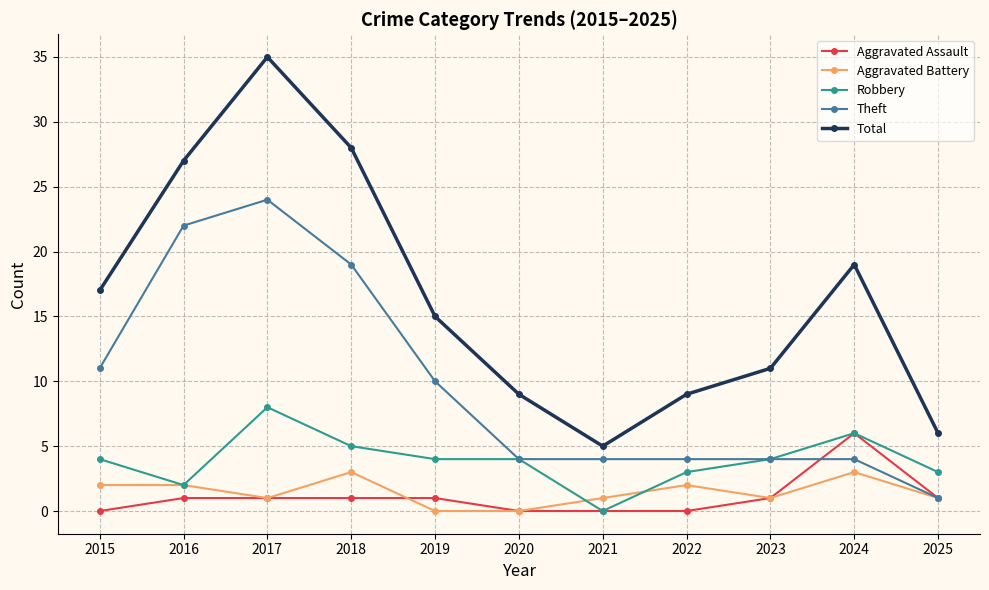

Does the chart display data point markers on the line(s)?

Yes